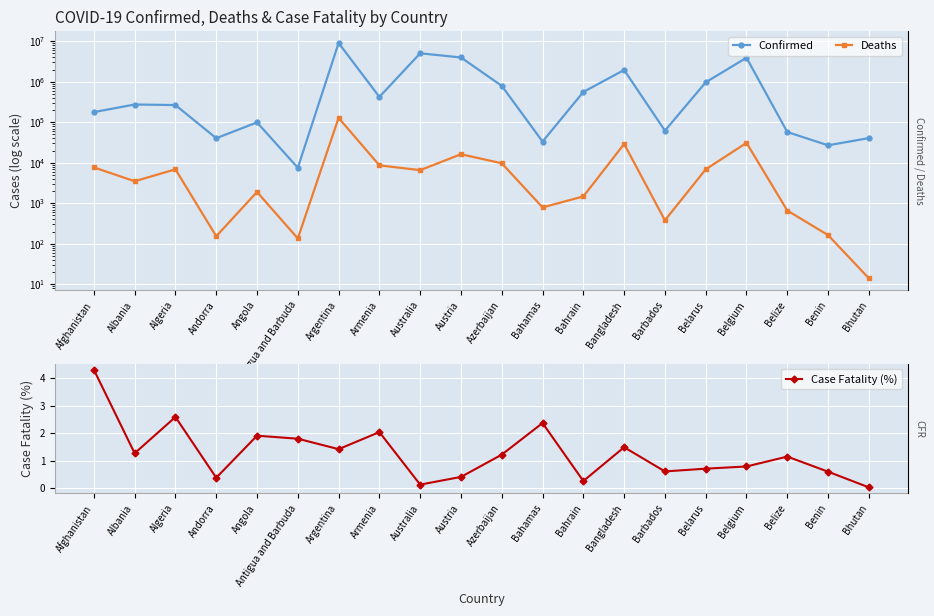

What is the approximate value of Confirmed at Bangladesh?

1952023.0